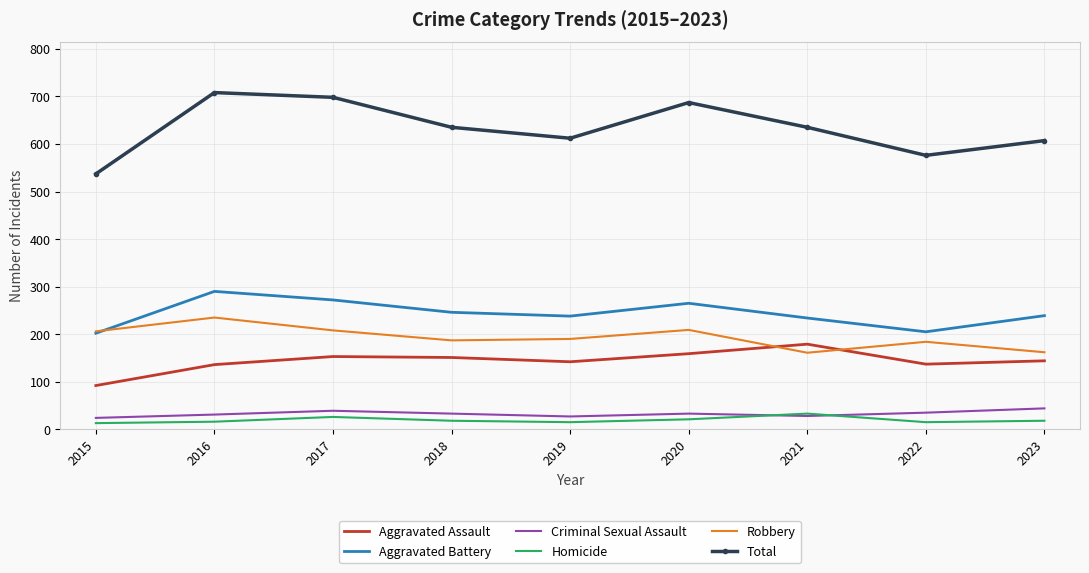

At which label does Aggravated Assault reach its minimum?

2015